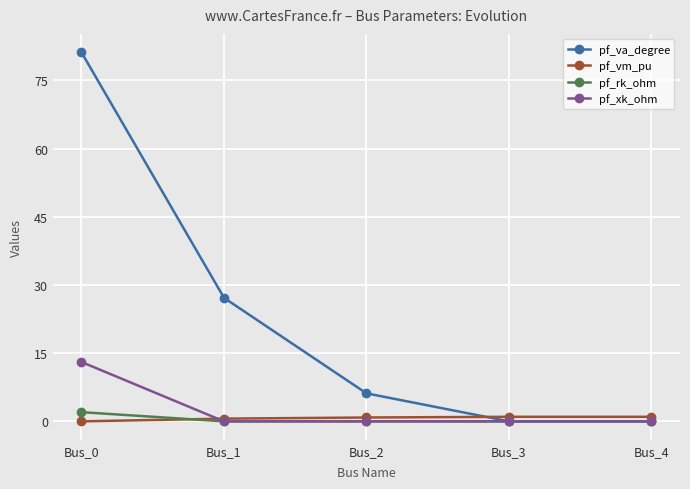

Which series has the largest range (max minus min)?

pf_va_degree